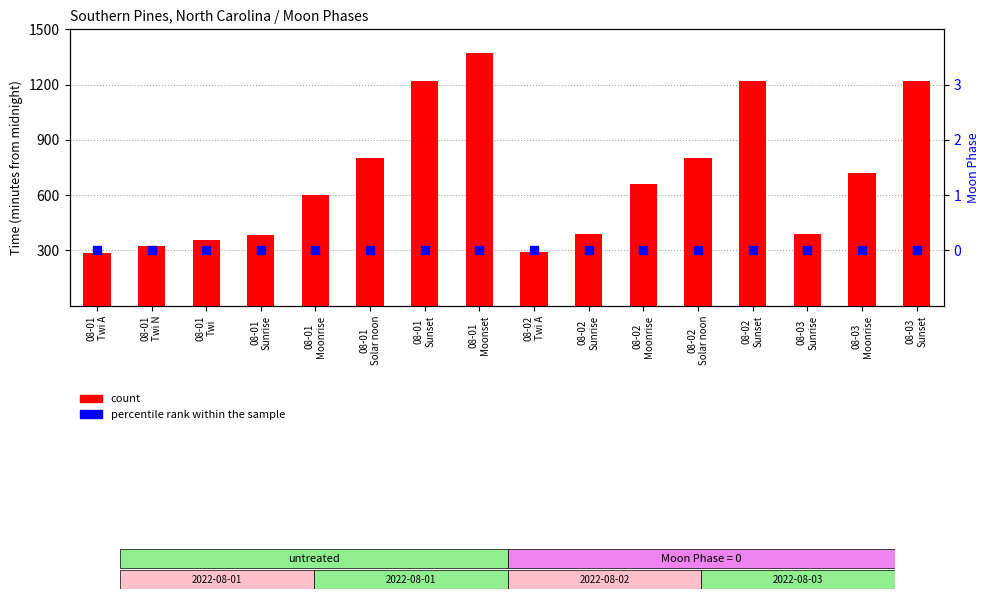

At which category is the sum across all series the highest?

08-01
Moonset